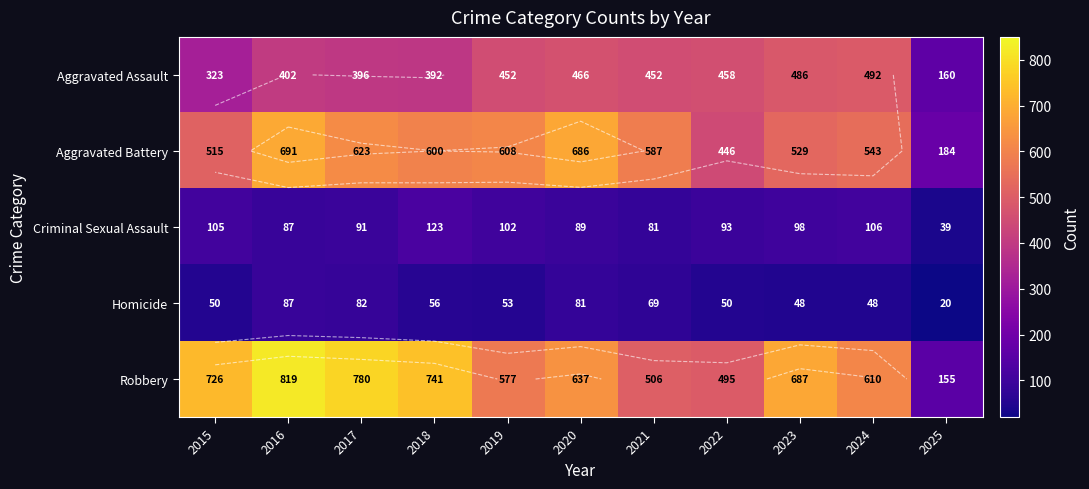

What is the difference between the maximum and minimum values in the Homicide series?

67